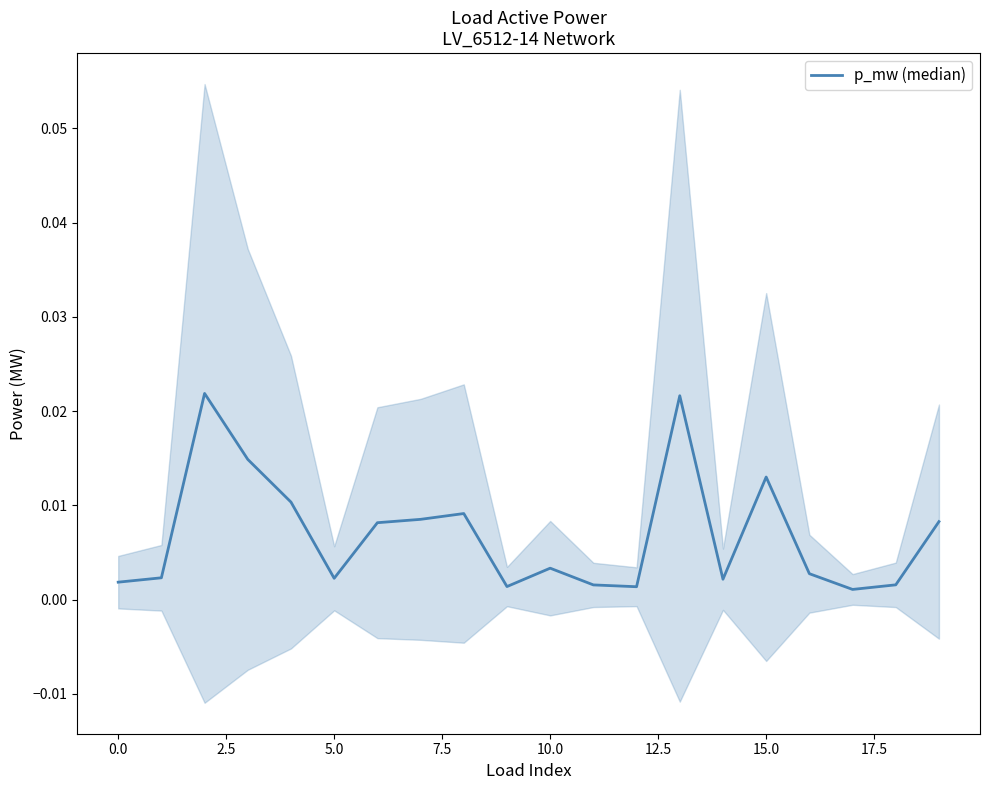

What is the sum of all values?

0.1